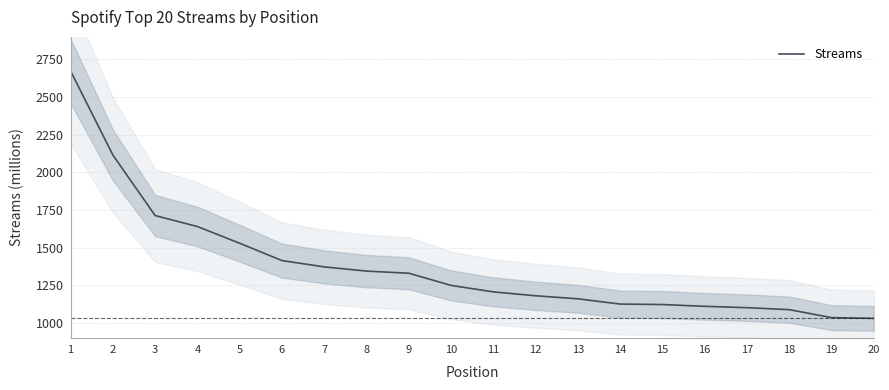

What is the difference between the maximum and minimum values?

1643